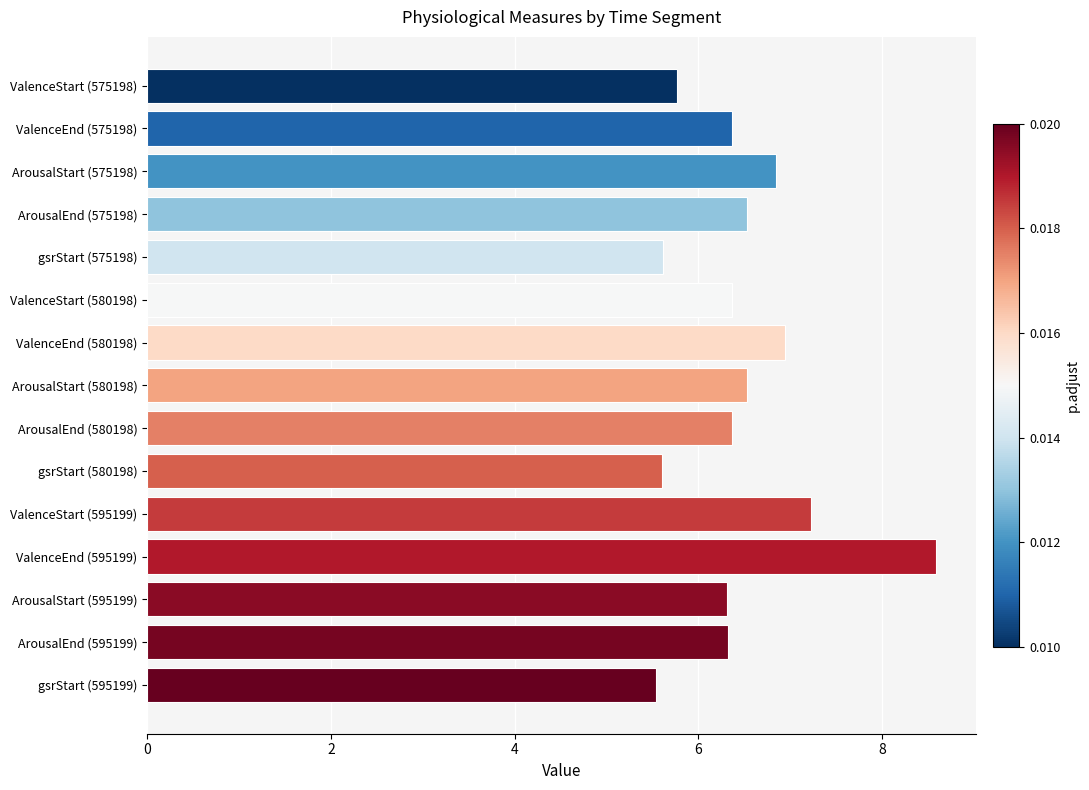

What is the minimum value shown in the chart?

5.5